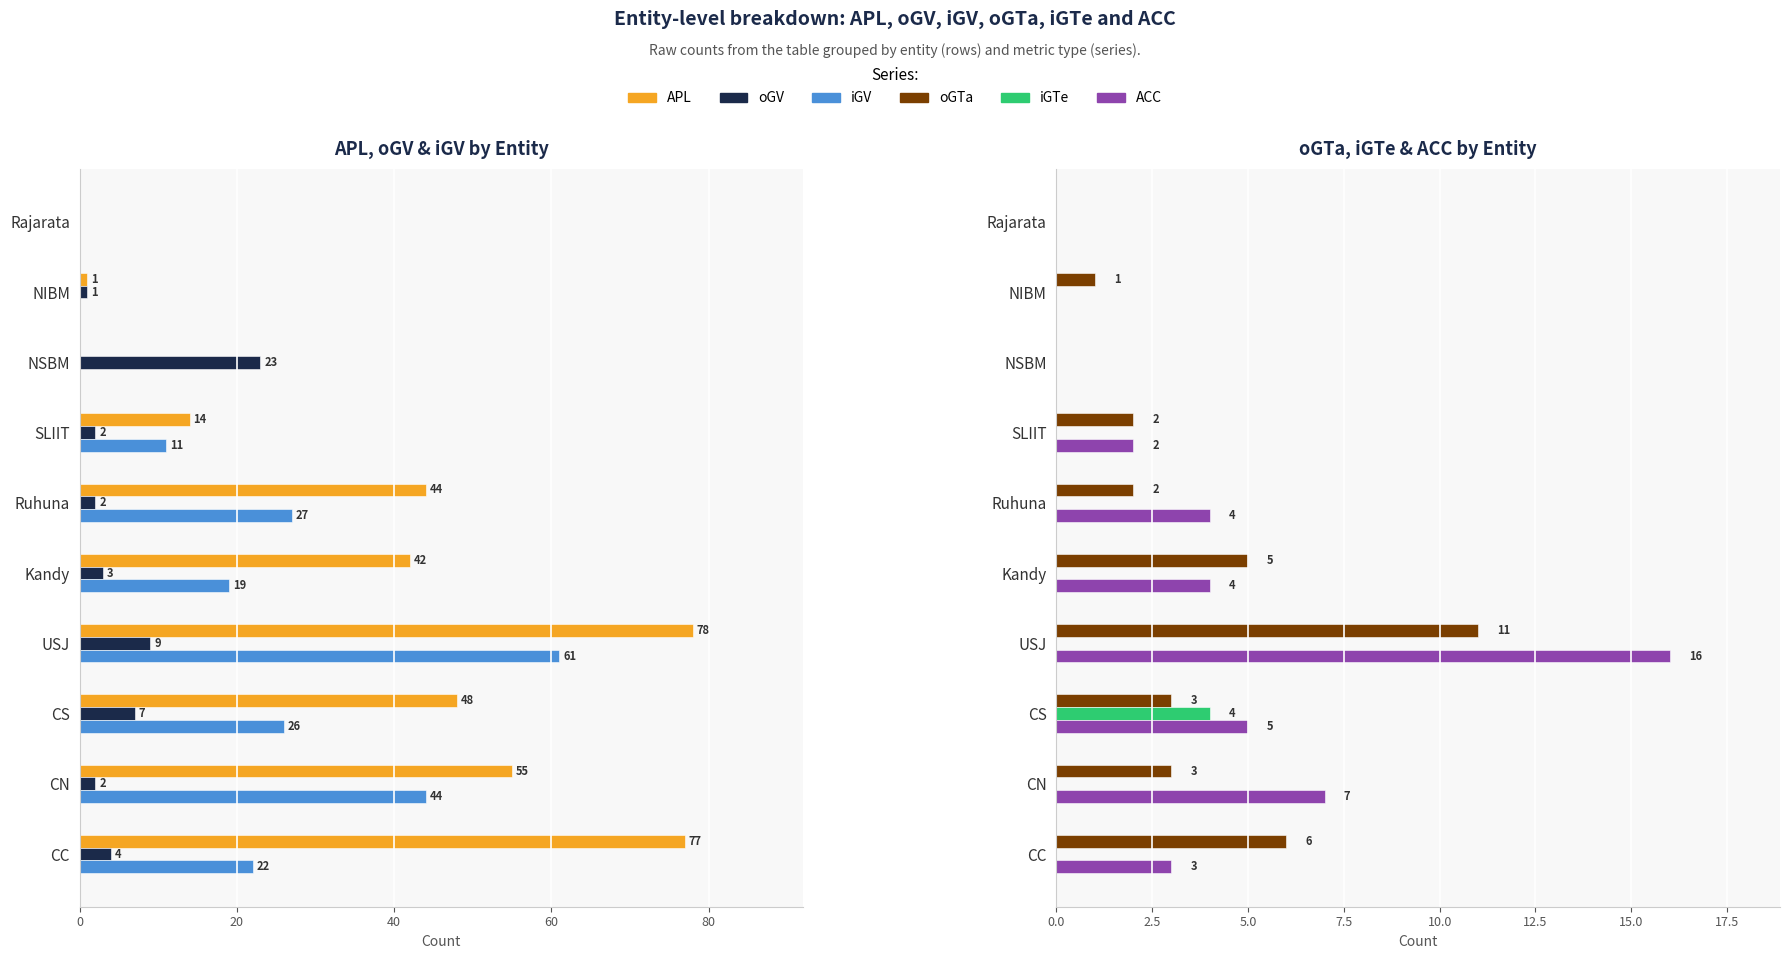

At CC, list the series in order from largest to smallest.

APL, iGV, oGTa, oGV, ACC, iGTe